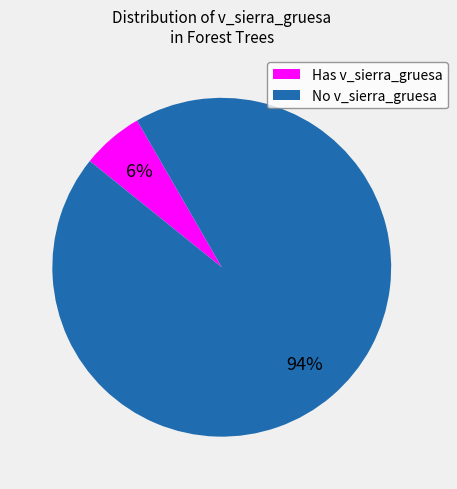

Do Has v_sierra_gruesa and No v_sierra_gruesa together represent more than half of the pie?

Yes